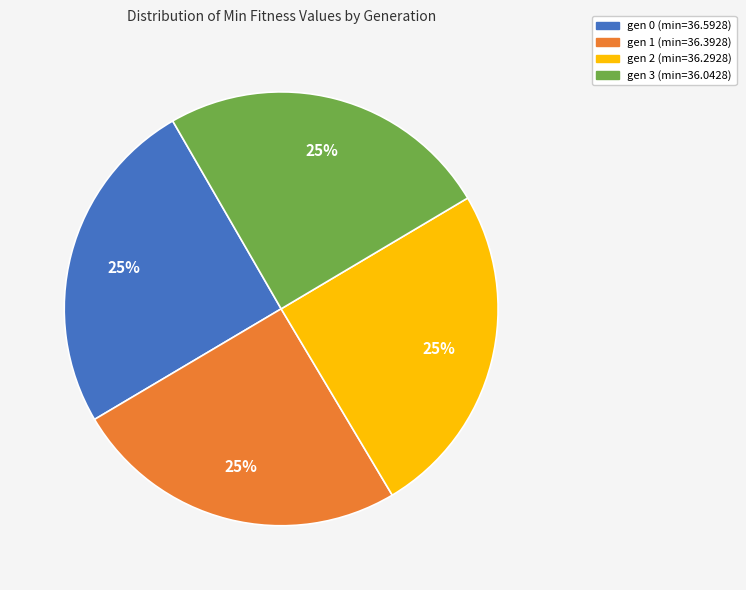

The gen 1 (min=36.3928) slice represents 25% of the pie. True or false?

True